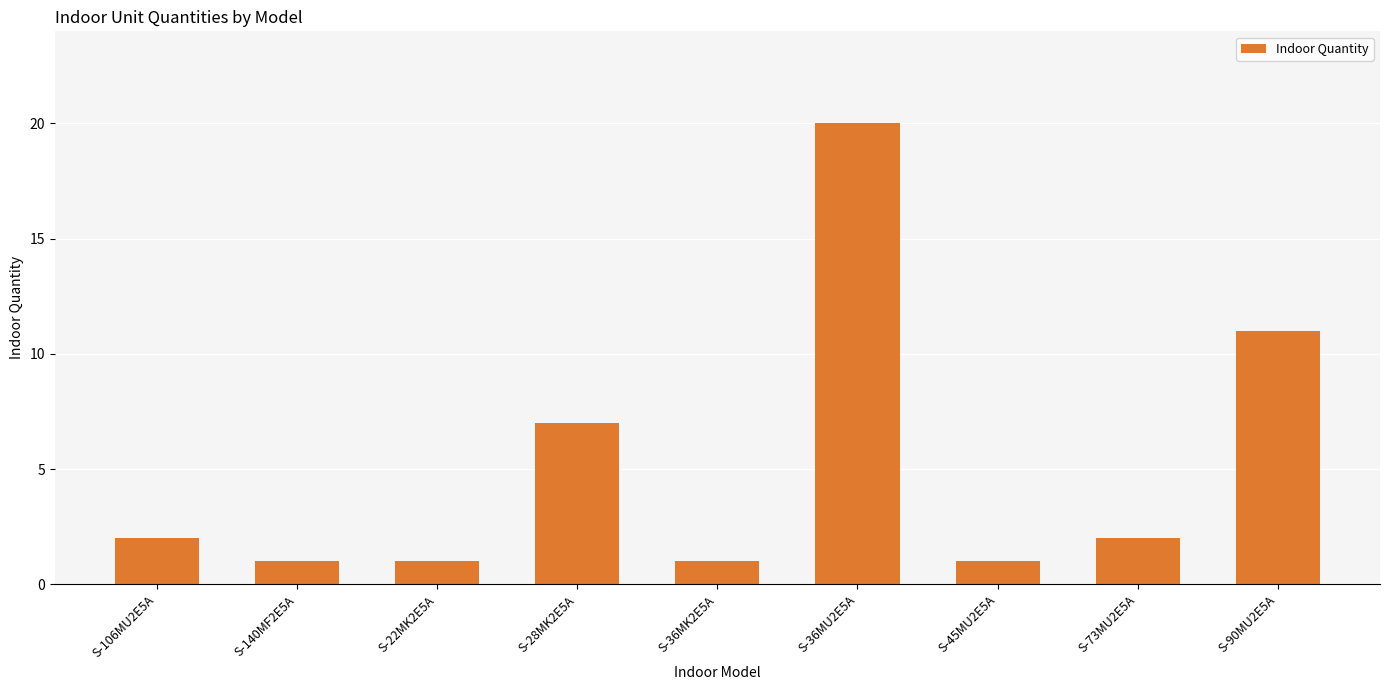

What is the difference between the second highest and minimum values?

10